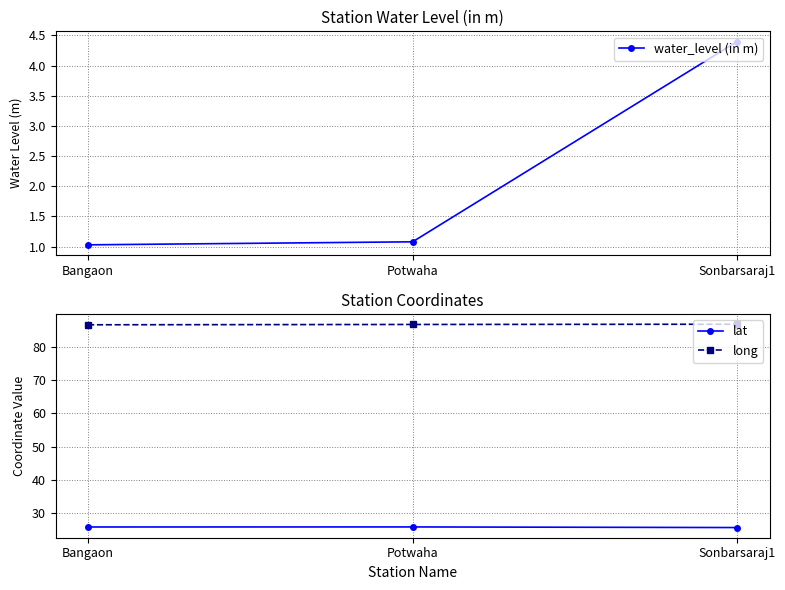

What is the sum of the long values at Potwaha and Bangaon?

173.2